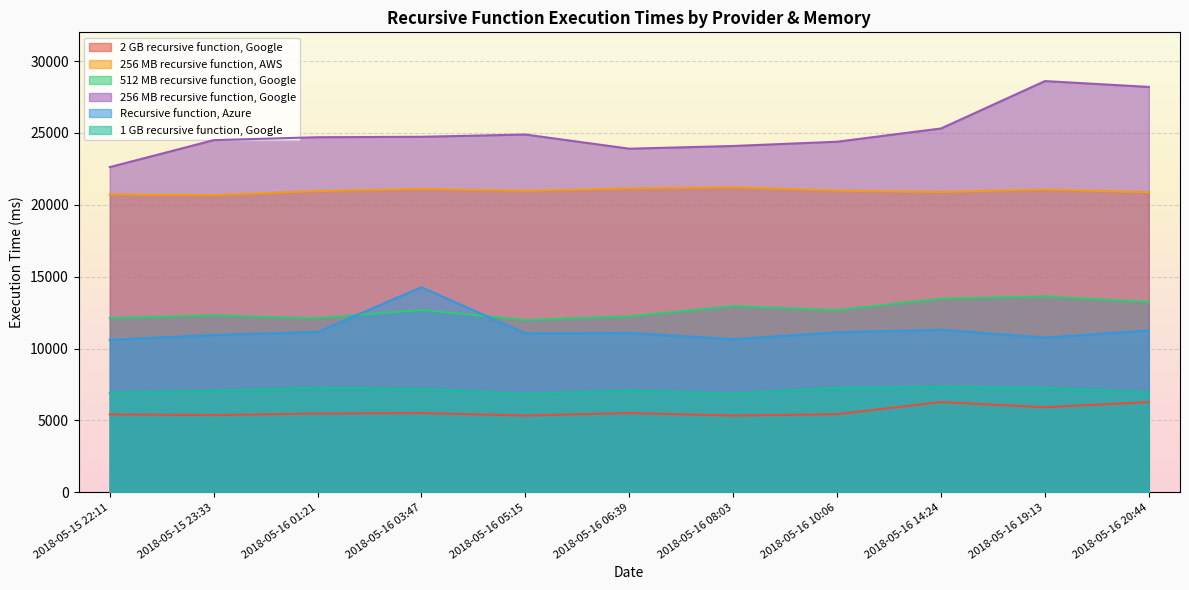

Count the number of categories in the chart.

11